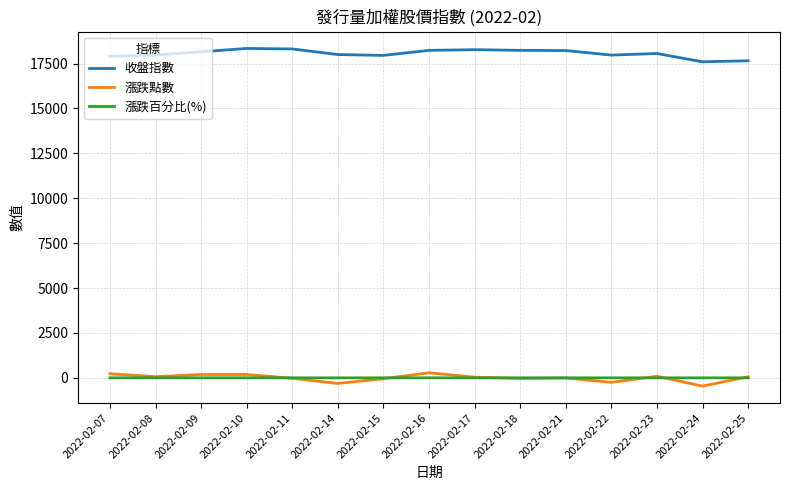

Is the value of 收盤指數 at 2022-02-09 greater than the value of 漲跌百分比(%) at 2022-02-10?

Yes